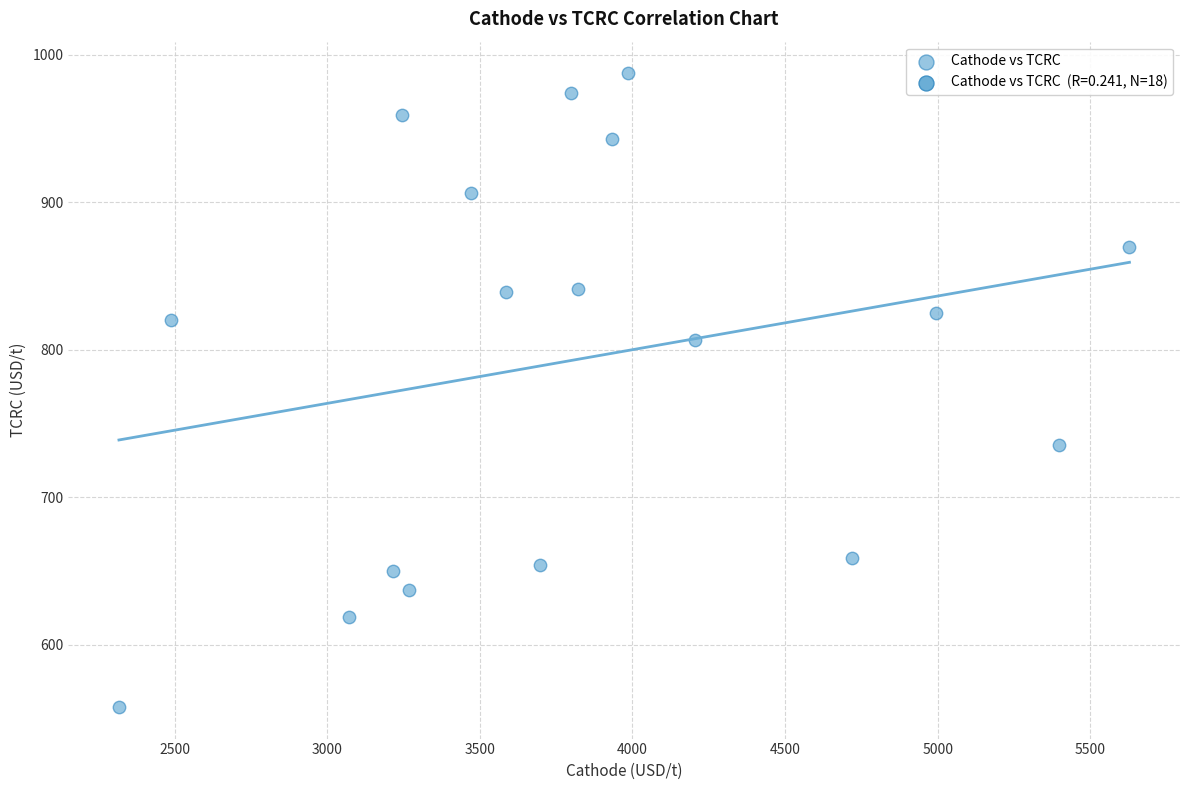

What is the range of Y values (max minus min)?

429.5